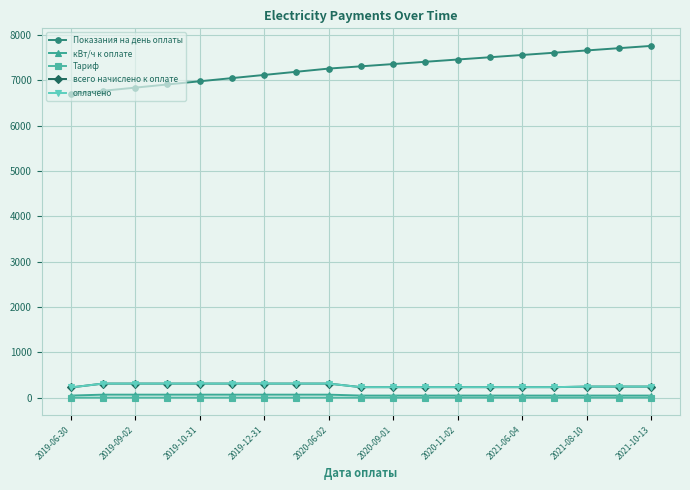

What is the difference between the maximum and minimum values in the кВт/ч к оплате series?

20.0